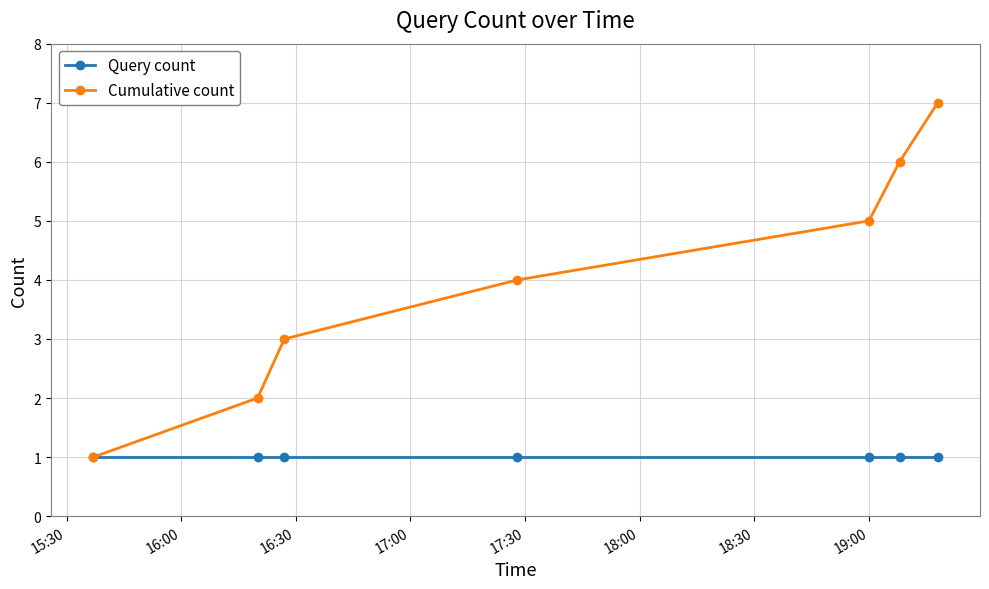

Which series has the largest total across all categories?

Cumulative count